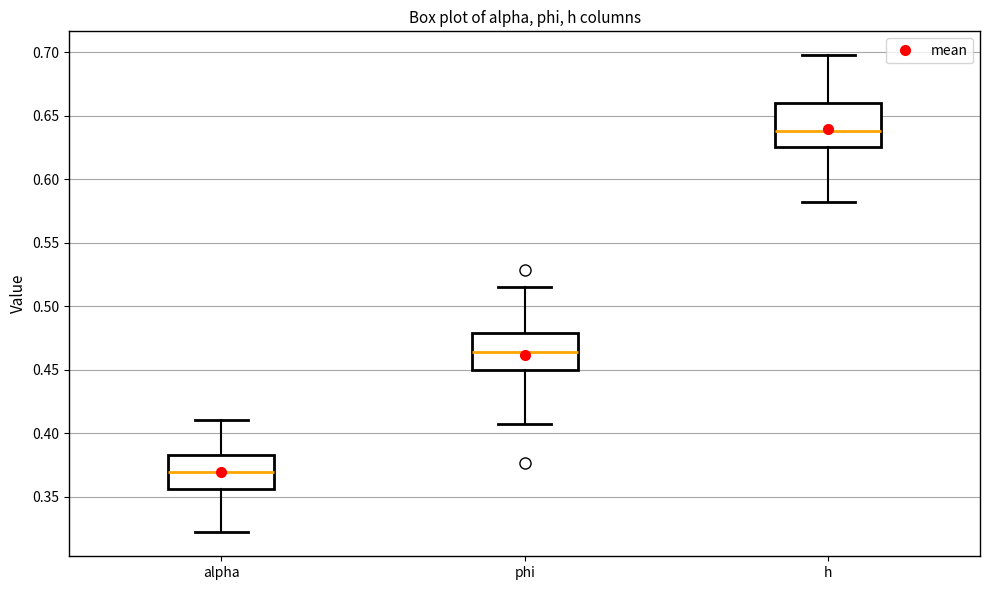

Reading left to right, transcribe this box plot: for each box, give where its median line is, the range the box spans, and where its two whiskers end, as read against the y-axis. The values are not printed on the chart, so give them approximately, as read against the axis.

alpha: median 0.370, box 0.355 to 0.385, whiskers 0.320 to 0.410
phi: median 0.465, box 0.450 to 0.480, whiskers 0.405 to 0.515
h: median 0.640, box 0.625 to 0.660, whiskers 0.580 to 0.700